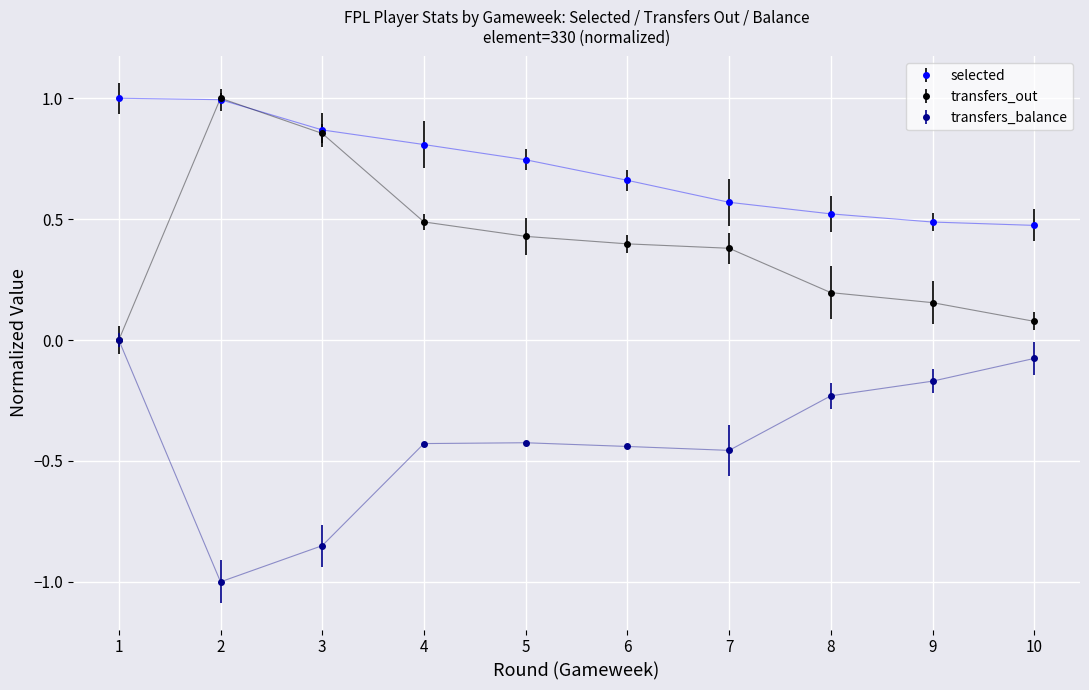

The selected series shows 0.8 at 4. True or false?

True